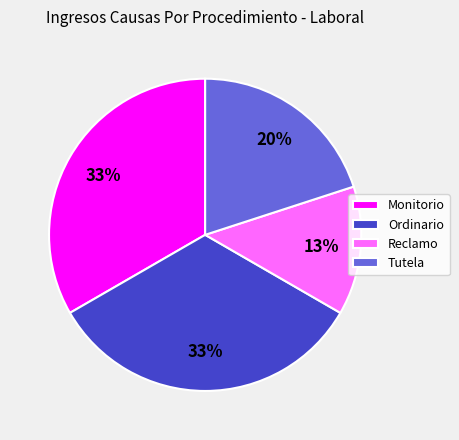

Is Tutela the majority of the pie?

No